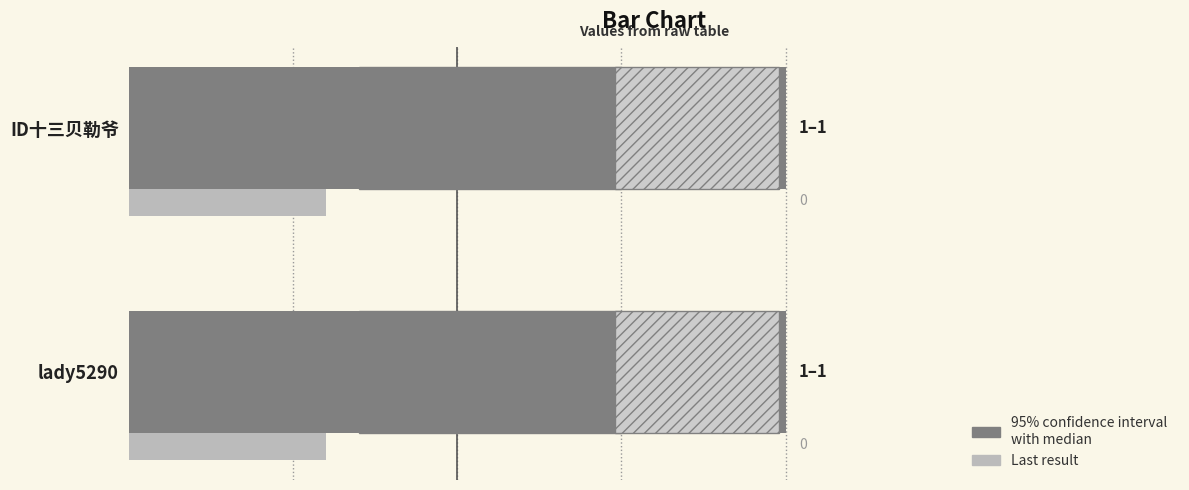

True or false: Last result has a value of 0.1 at 0.

False